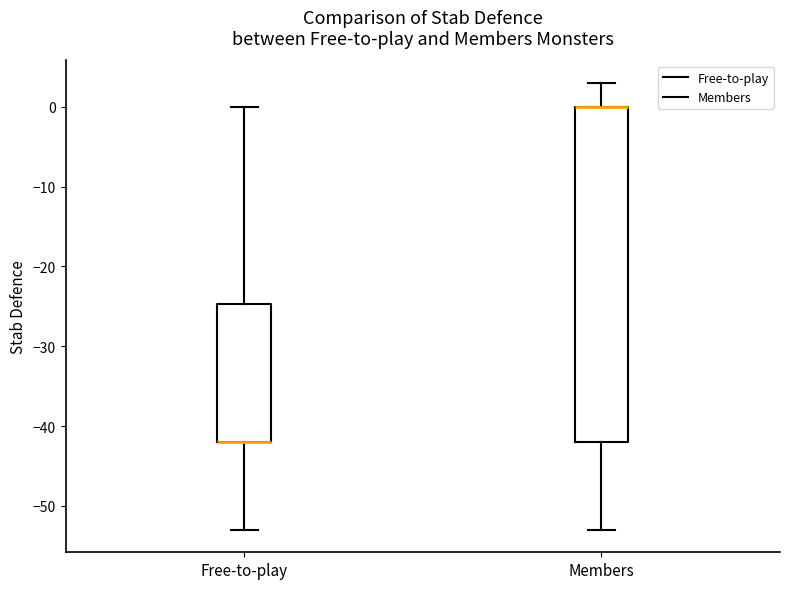

Which box is the tallest, from its lower edge to its upper edge?

Members